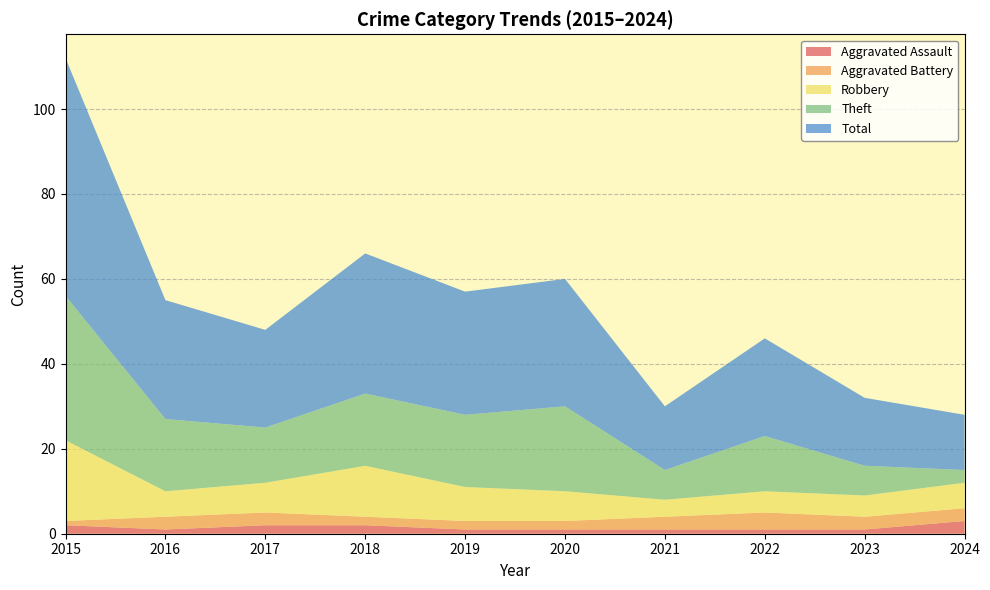

Reading left to right, extract all data points from this chart.

Aggravated Assault: 2	1	2	2	1	1	1	1	1	3
Aggravated Battery: 1	3	3	2	2	2	3	4	3	3
Robbery: 19	6	7	12	8	7	4	5	5	6
Theft: 34	17	13	17	17	20	7	13	7	3
Total: 56	28	23	33	29	30	15	23	16	13